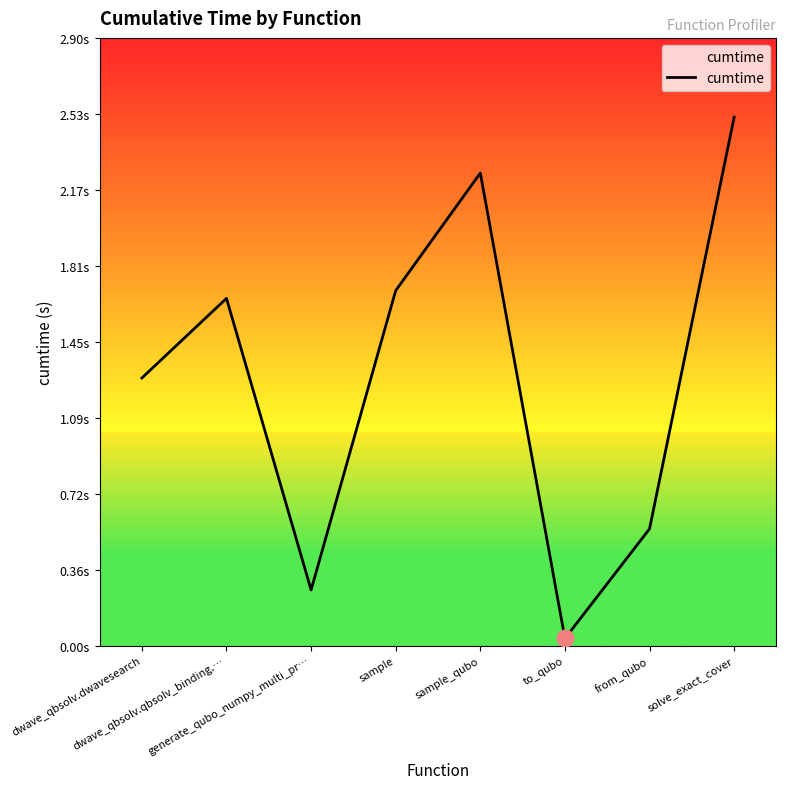

At which category does the chart reach its minimum across all series?

to_qubo